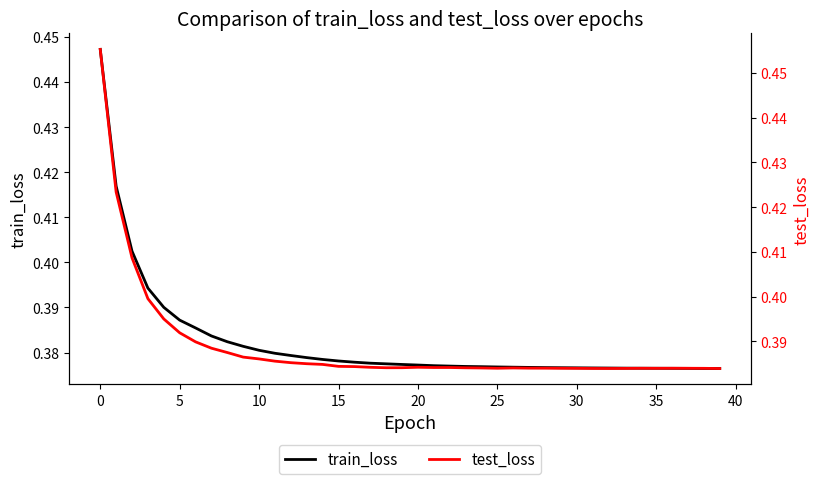

The value of train_loss at 39 is 0.4. True or false?

True